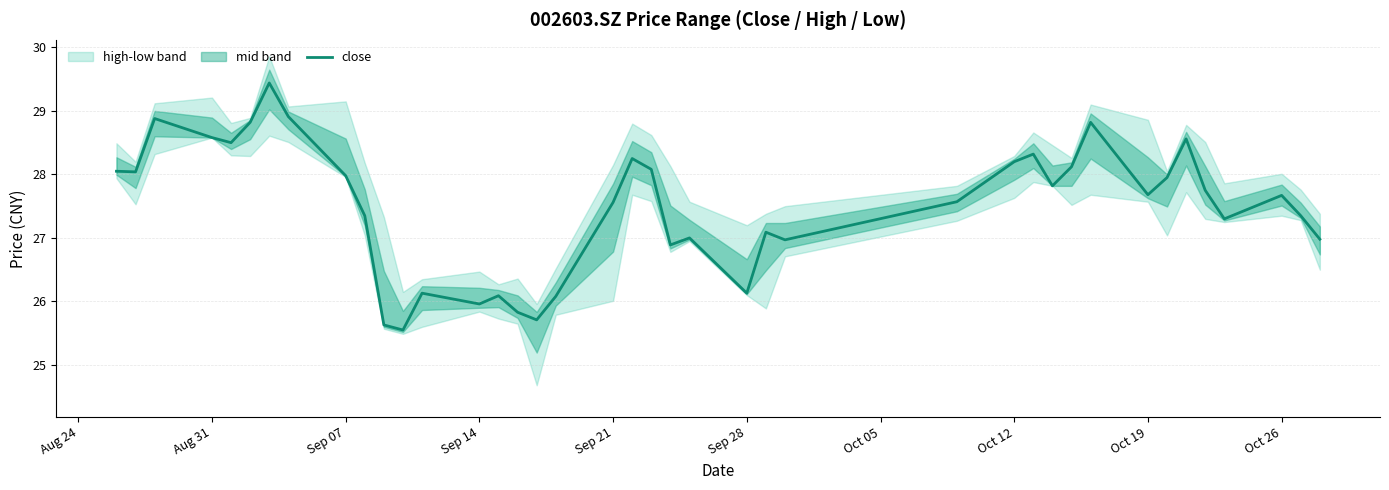

Reading left to right, what are all the values shown in this chart?

28.1	28.0	28.9	28.6	28.5	28.8	29.4	28.9	28.0	27.4	25.6	25.6	26.1	26.0	26.1	25.8	25.7	26.1	27.6	28.2	28.1	26.9	27.0	26.1	27.1	27.0	27.6	28.2	28.3	27.8	28.1	28.8	27.7	27.9	28.6	27.8	27.3	27.7	27.4	27.0